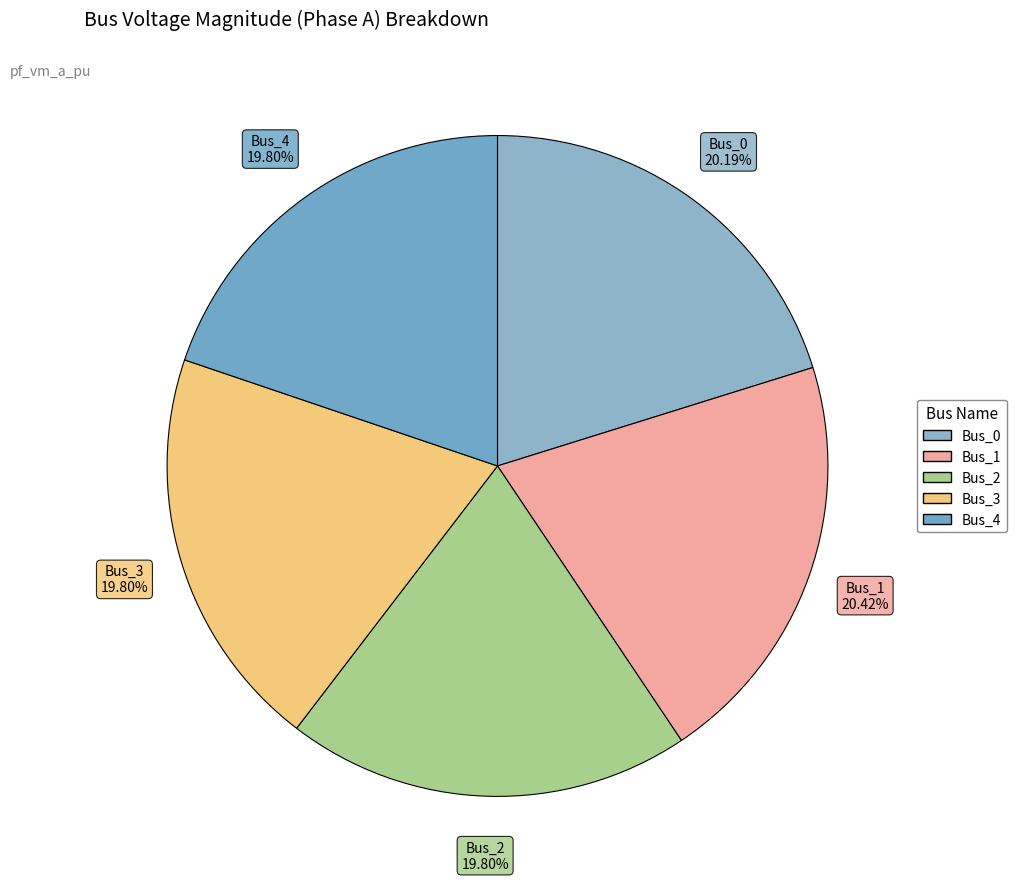

Combined, what portion of the pie is Bus_2 and Bus_0?

40.0%